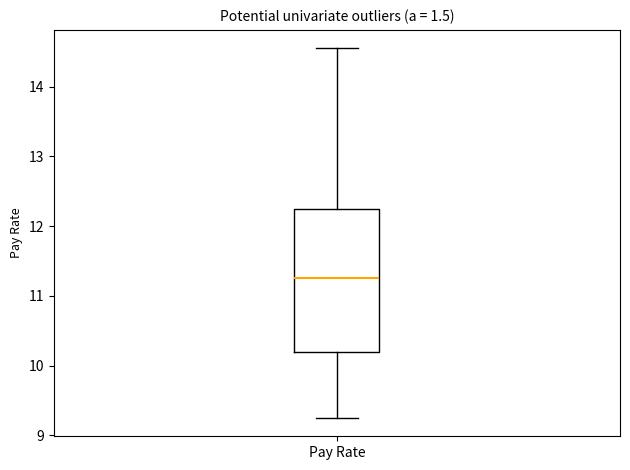

Transcribe this box plot: give where the median line is, the range the box spans, and where the two whiskers end, as read against the y-axis. The values are not printed on the chart, so give them approximately, as read against the axis.

median 11.3, box 10.2 to 12.3, whiskers 9.3 to 14.6